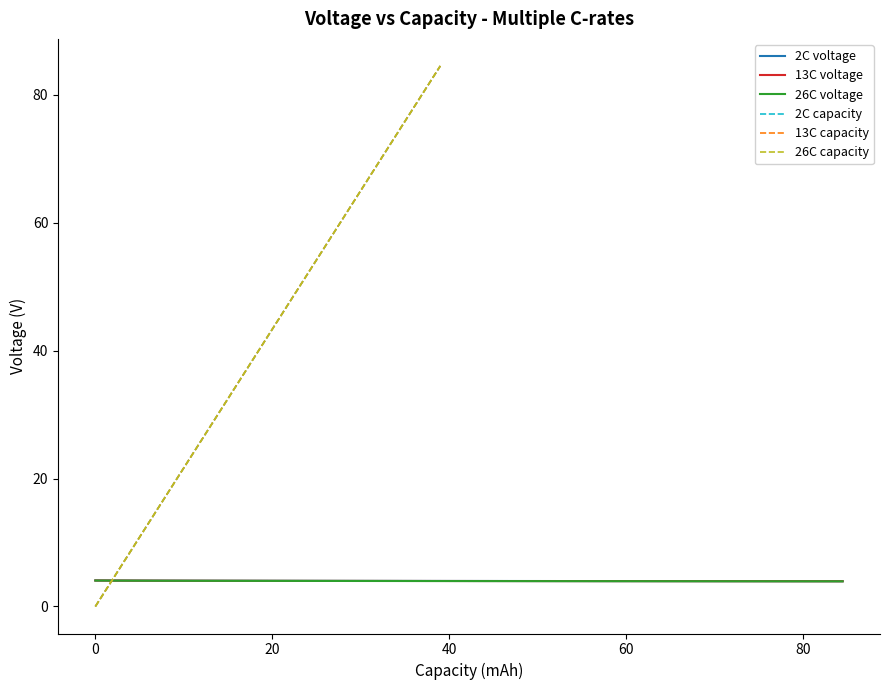

What is the maximum value for 2C voltage?

4.1